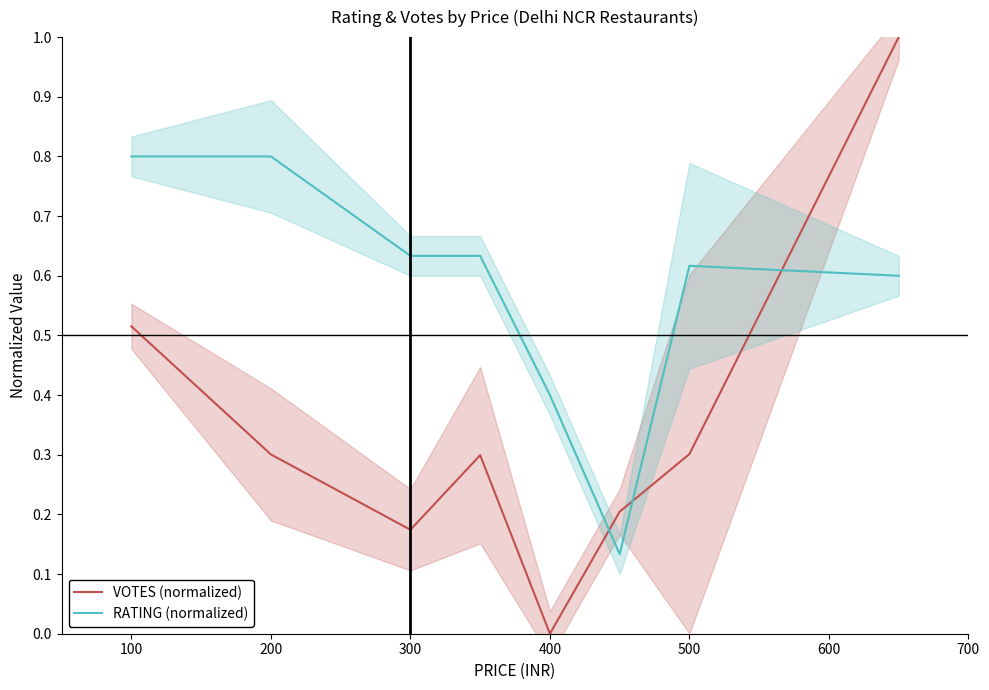

What is the average value of the VOTES (normalized) series?

0.3